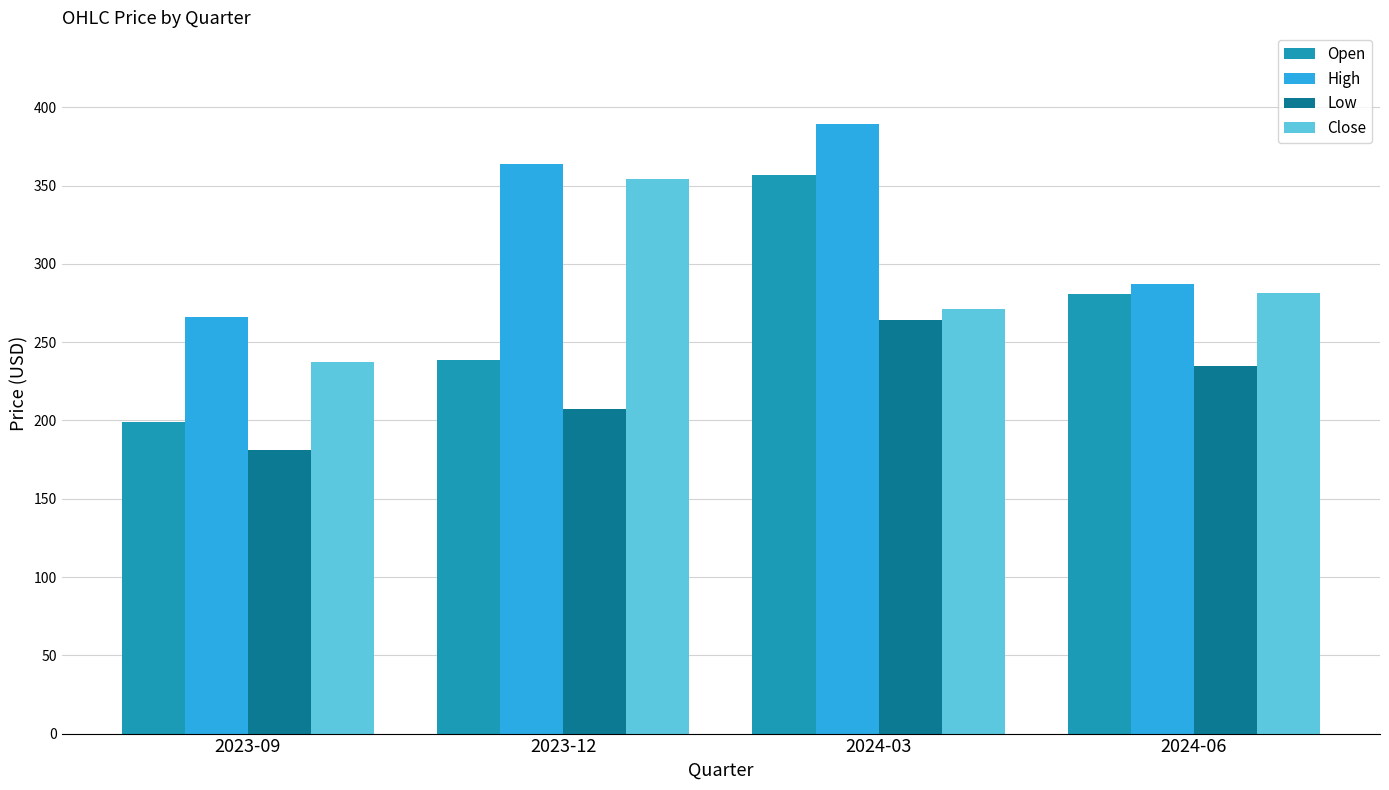

The Low series shows 60.2 at 2023-09. True or false?

False